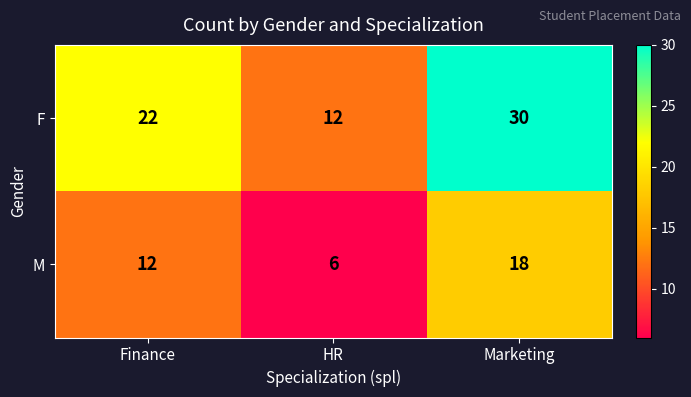

Which category has the highest value in the F series?

Marketing